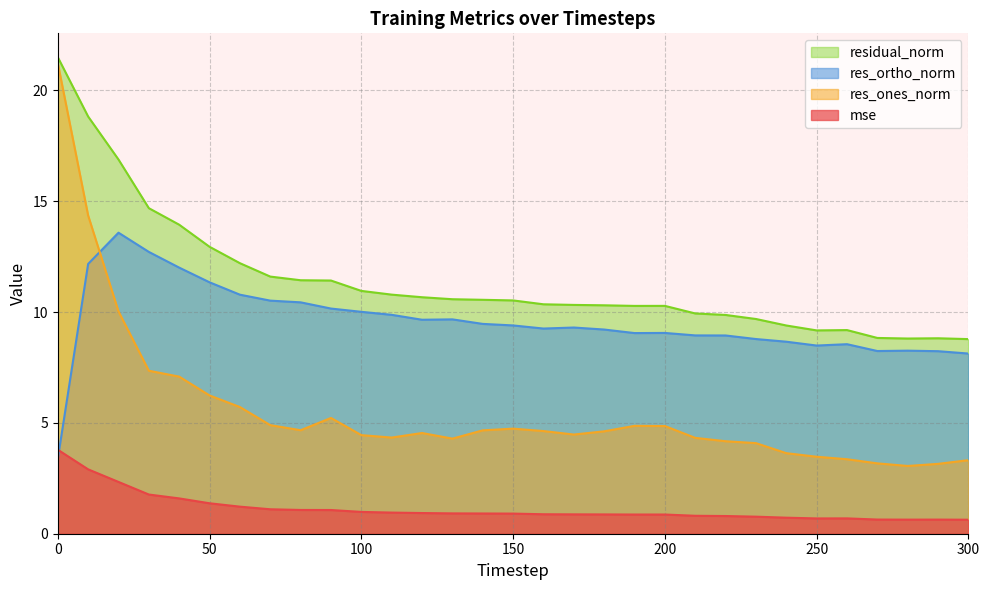

Rank the series by their maximum value, from highest to lowest.

residual_norm, res_ones_norm, res_ortho_norm, mse